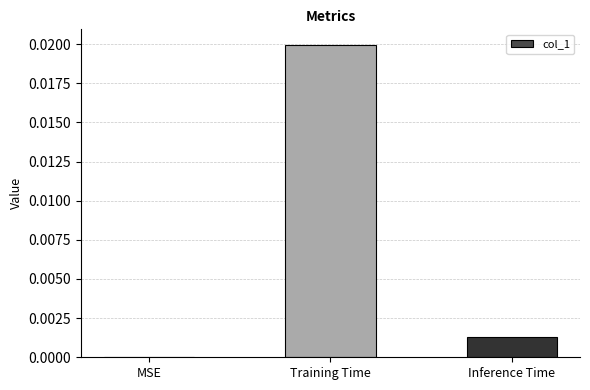

How many distinct data groups are displayed?

1